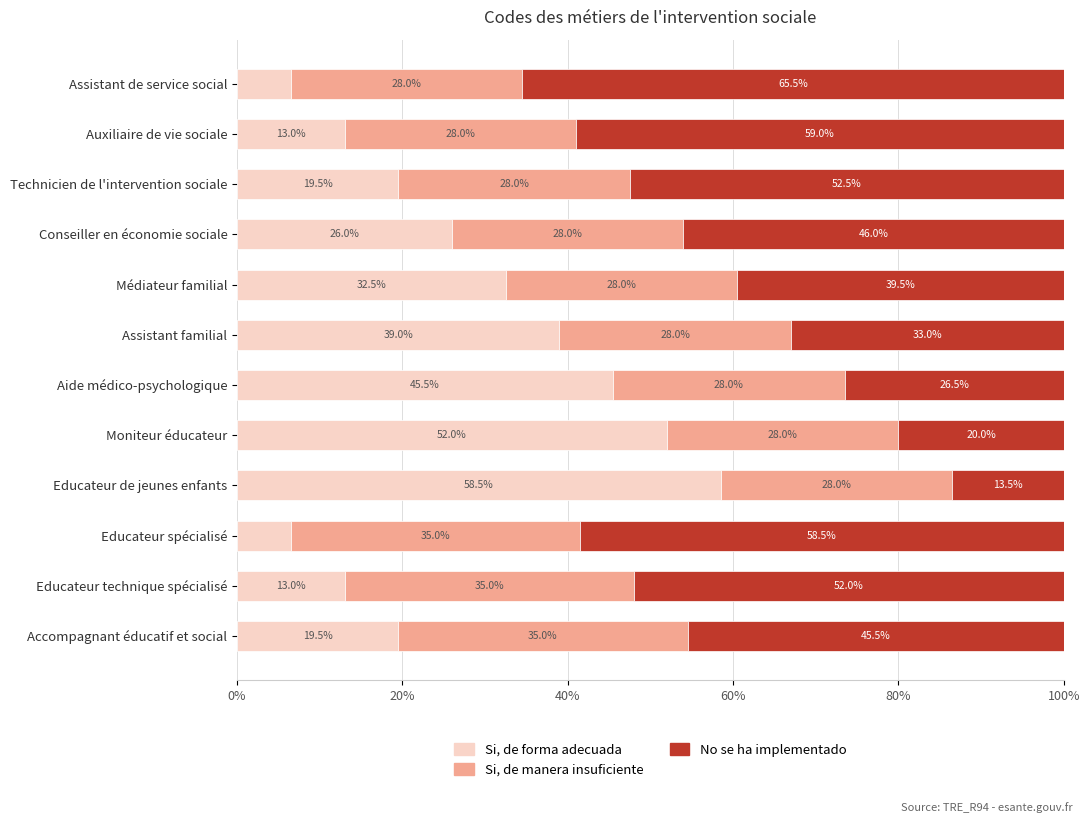

What is the sum of the Si, de forma adecuada values at Technicien de l'intervention sociale and Conseiller en économie sociale?

45.5